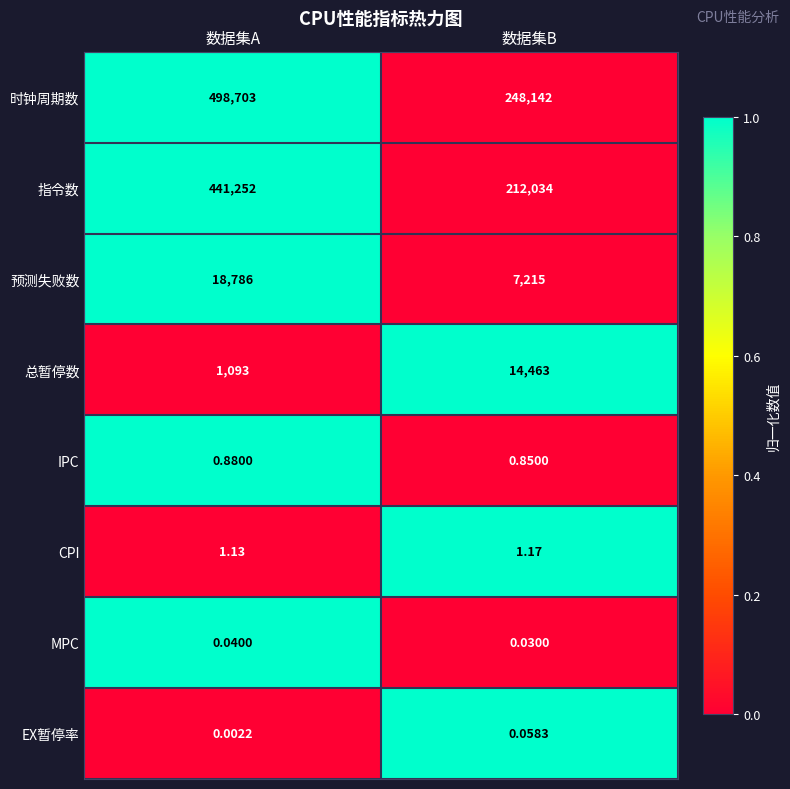

List the labels in order of 总暂停数 value, smallest first.

数据集A, 数据集B